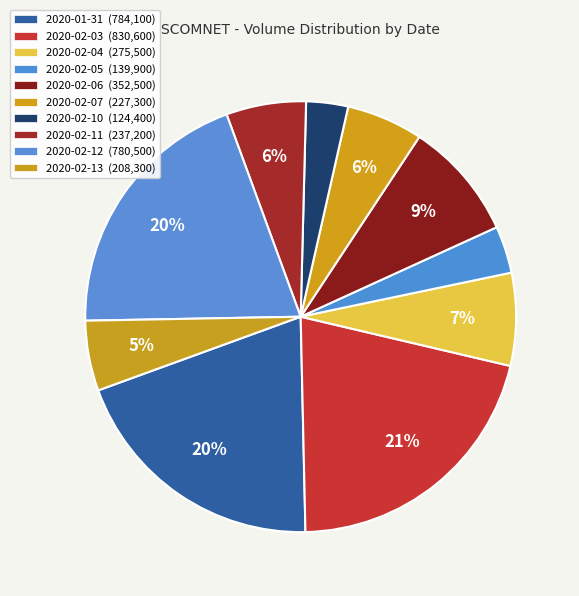

Which slice is the smallest?

2020-02-10